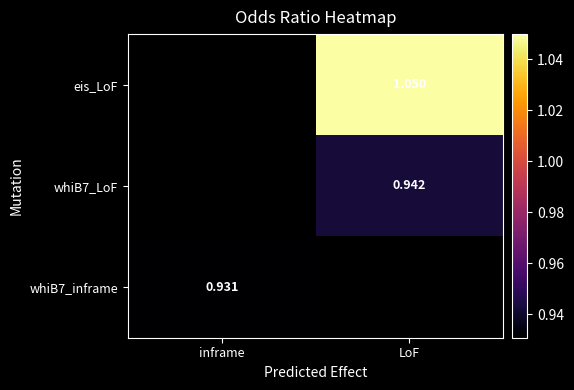

How many distinct data groups are displayed?

3